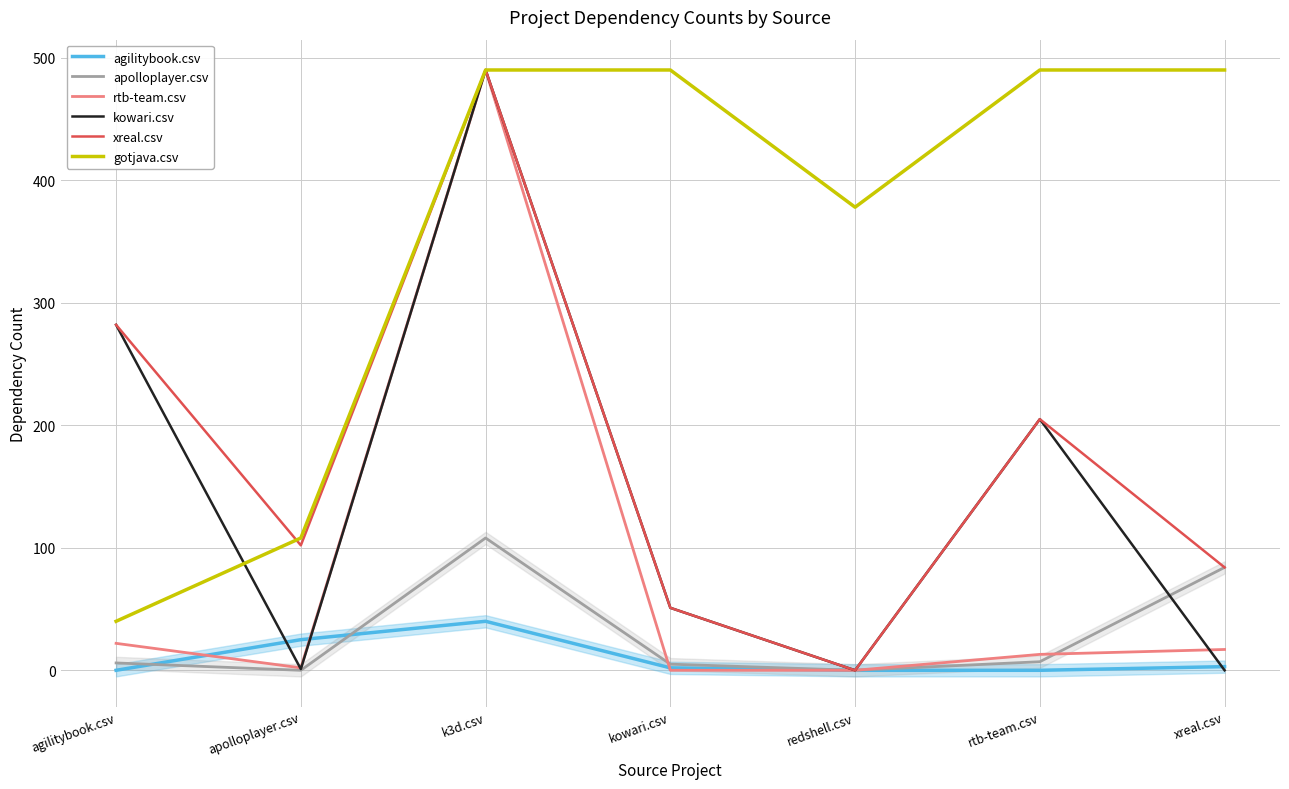

What position from the right is redshell.csv?

3